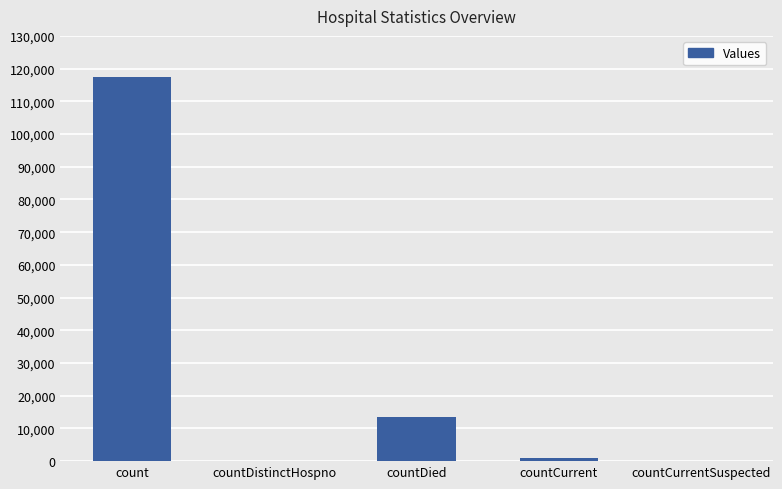

Count the number of categories in the chart.

5